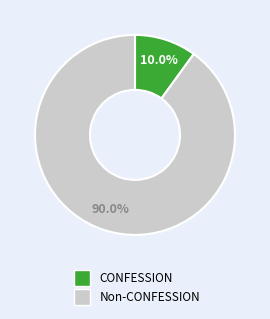

To the nearest percent, what is the average slice percentage?

50%